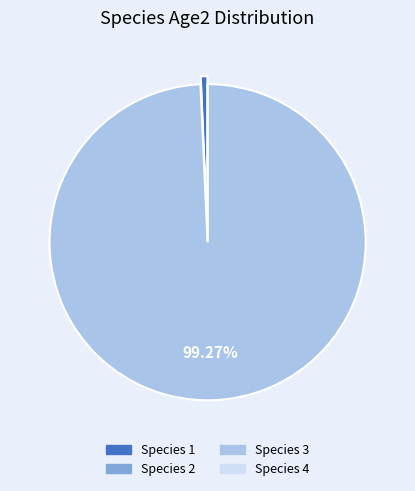

Count the number of slices in the pie.

4